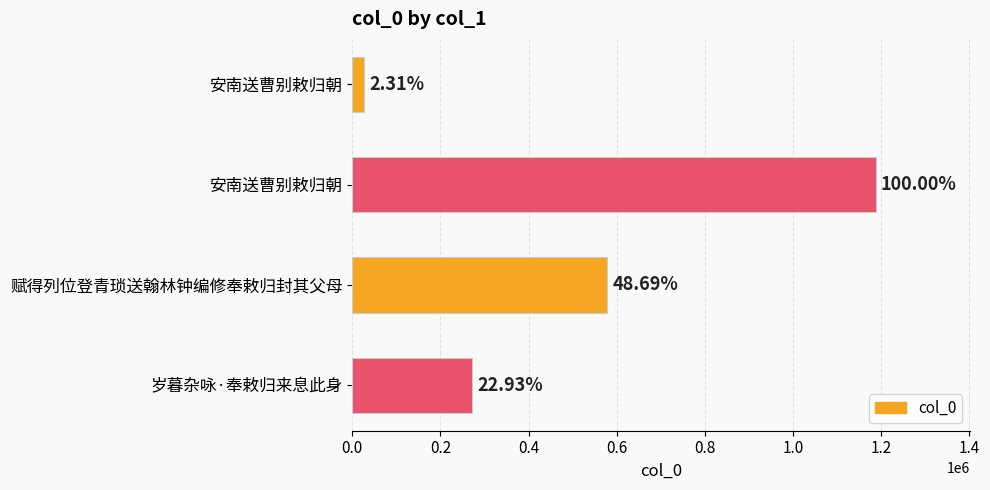

Are the bars grouped side by side (vs. stacked)?

No